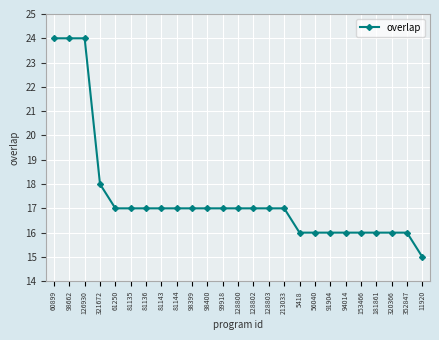

Is it true that the value at 153466 is 26?

False